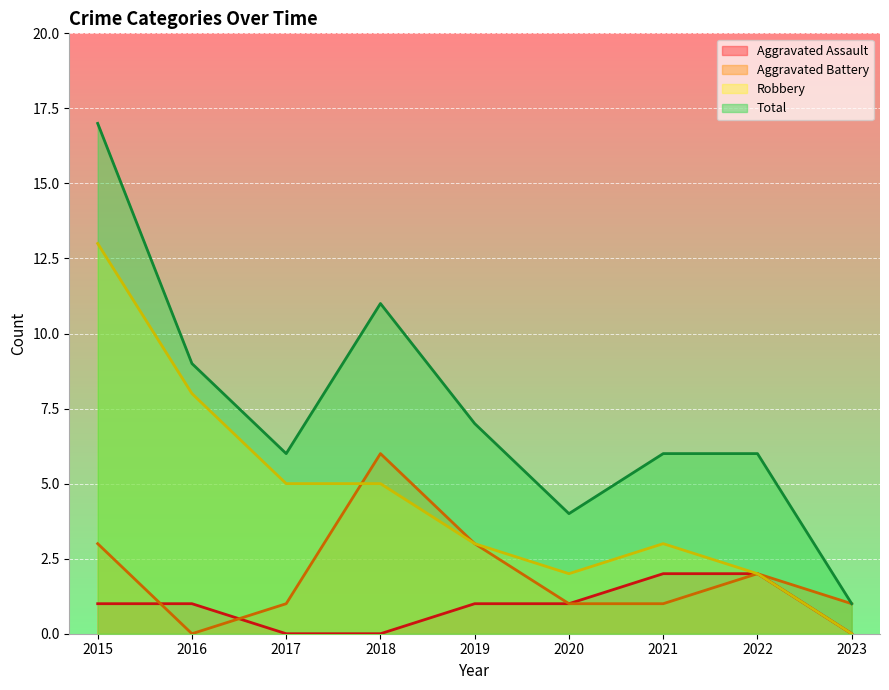

Is it true that Aggravated Assault equals 1 at 2016?

True